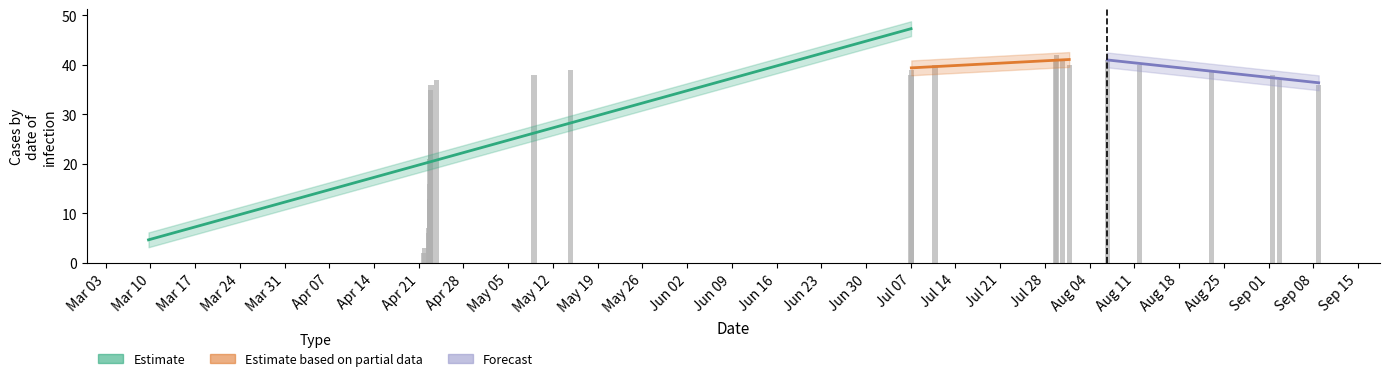

List the labels in order of value, smallest first.

Mar 03, Mar 10, Mar 17, Mar 24, Mar 31, Apr 07, Apr 14, Apr 21, Apr 28, May 05, May 12, May 19, Sep 08, May 26, Sep 01, Jun 02, Jun 16, Aug 25, Jun 09, Jun 23, Aug 18, Jun 30, Jul 28, Aug 11, Jul 07, Jul 21, Aug 04, Jul 14